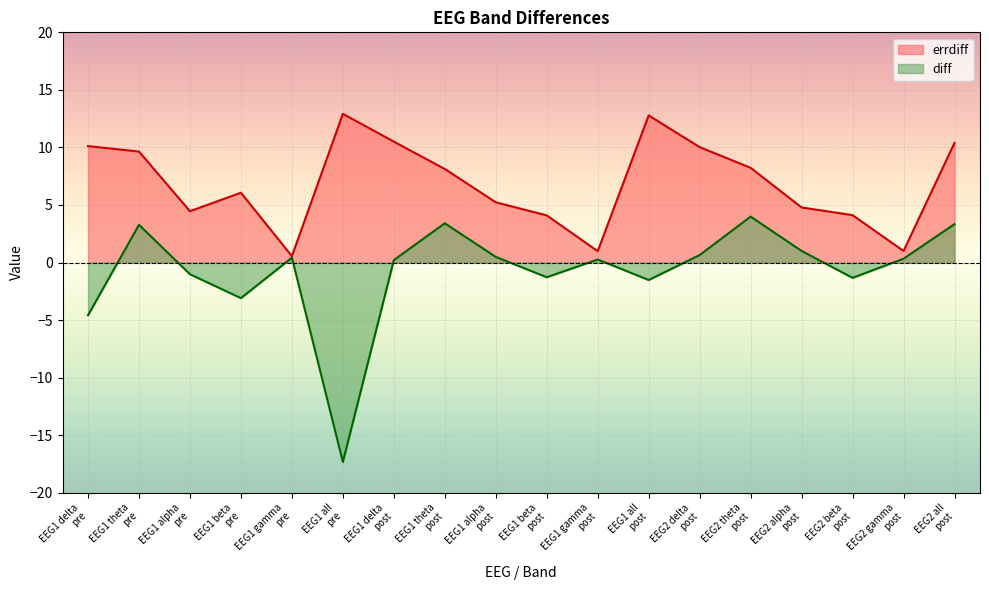

What is the minimum value for errdiff?

0.6